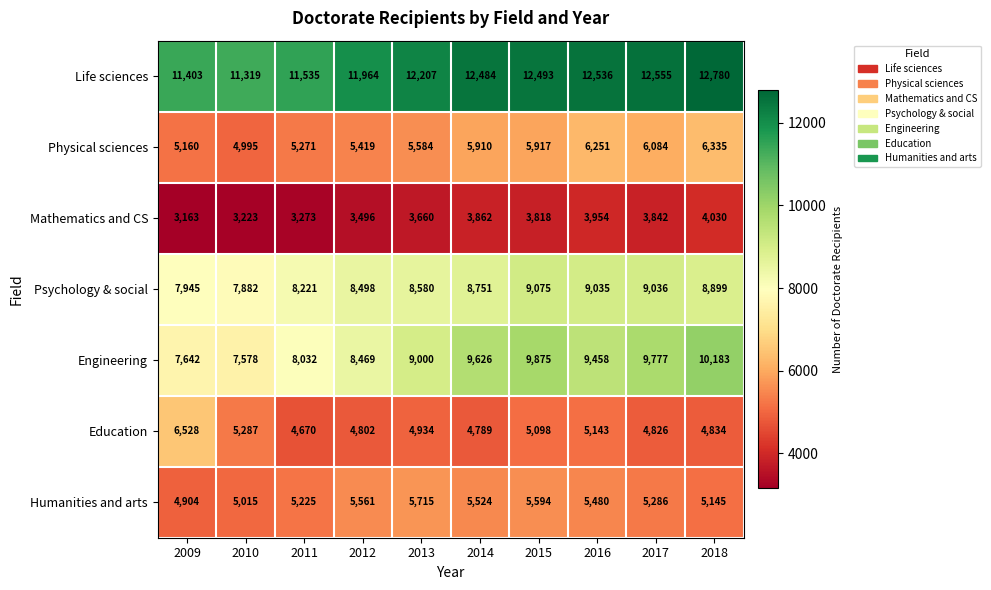

At which label does Mathematics and CS reach its peak?

2018